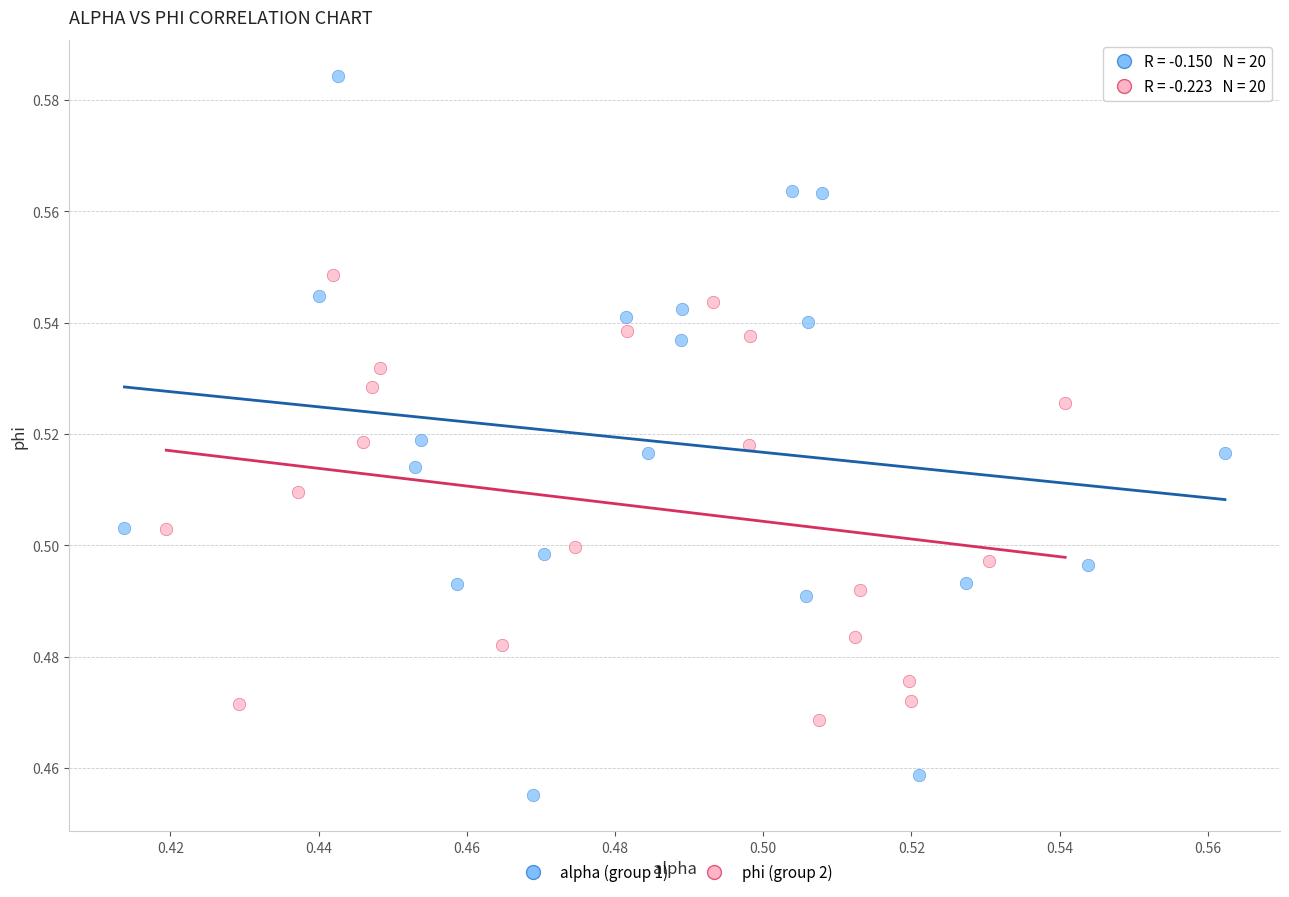

What are all the series names shown in the legend?

alpha (group 1), phi (group 2)